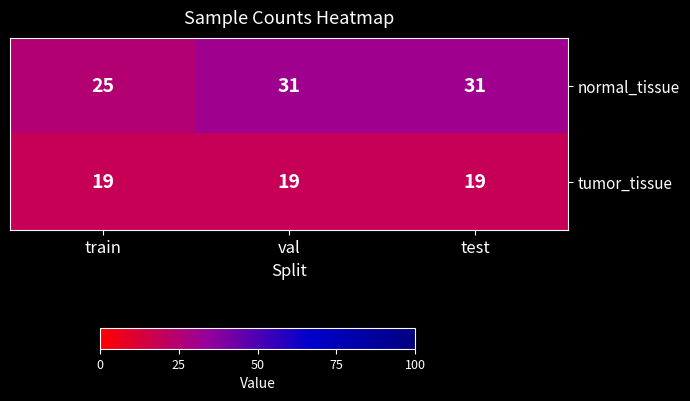

Reading right to left, list all the values displayed in this chart.

normal_tissue: 31	31	25
tumor_tissue: 19	19	19